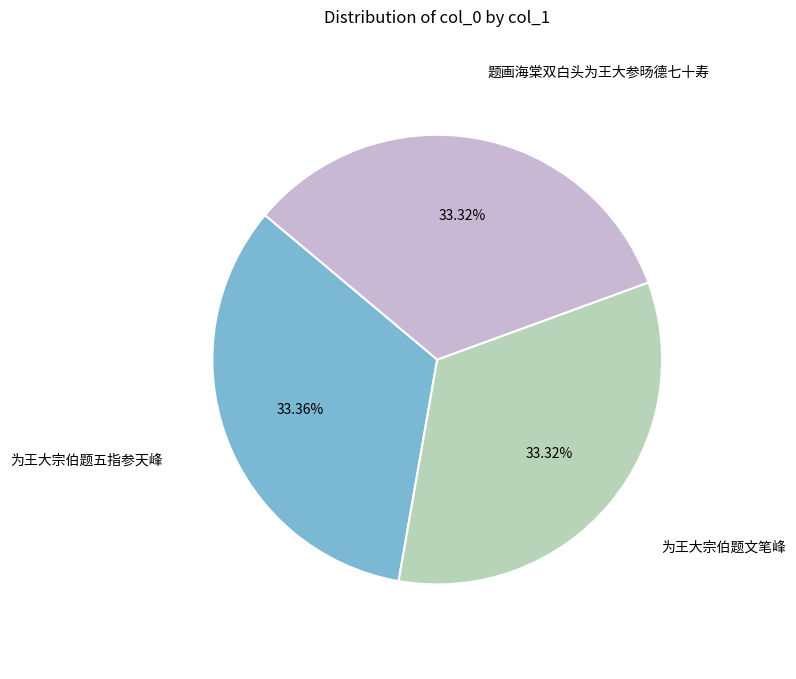

Does any single category account for the majority?

No